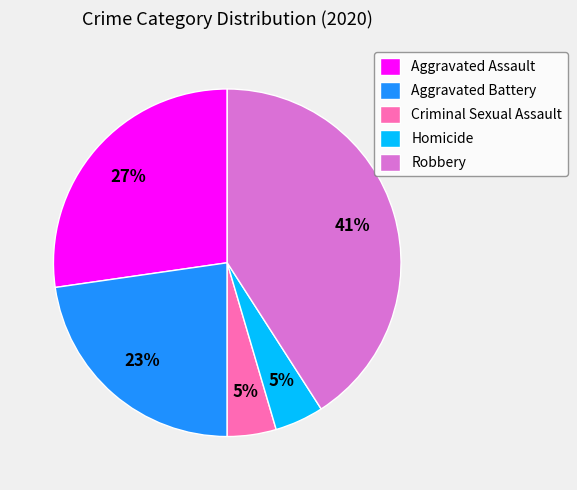

Which slice is the largest?

Robbery